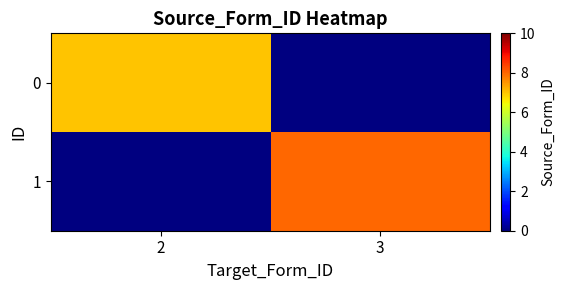

At which category does the chart reach its minimum across all series?

2